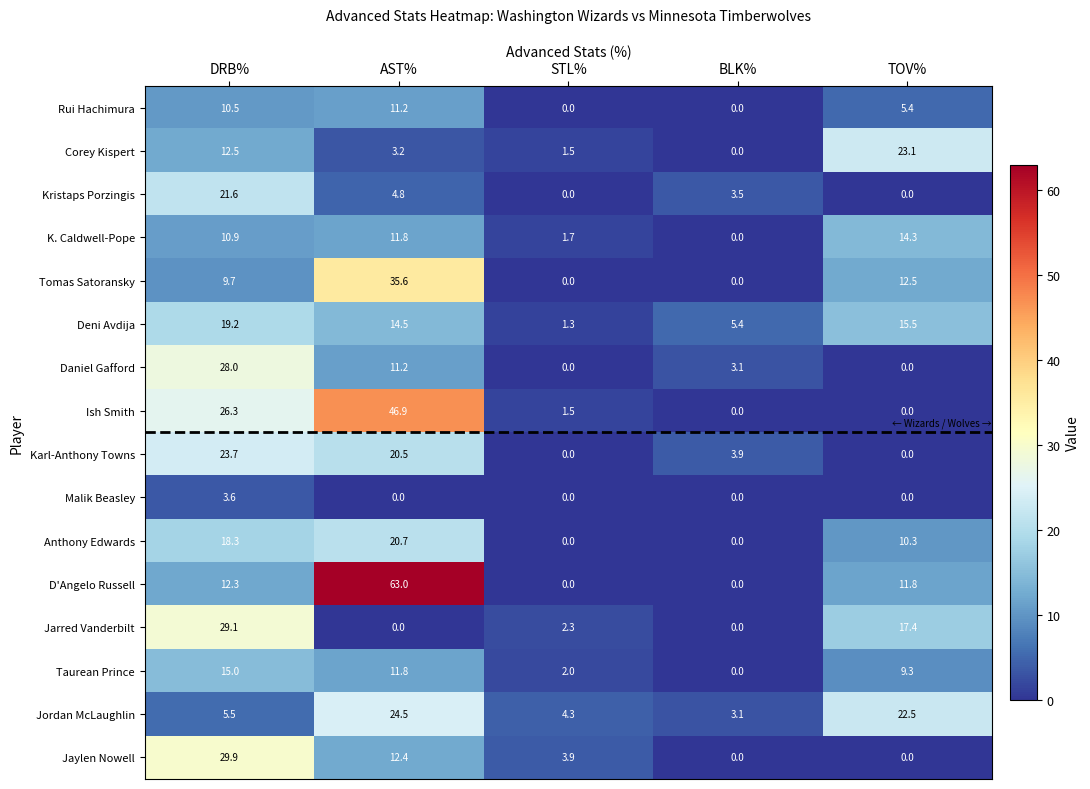

Which series changed the most between DRB% and TOV%?

Jaylen Nowell